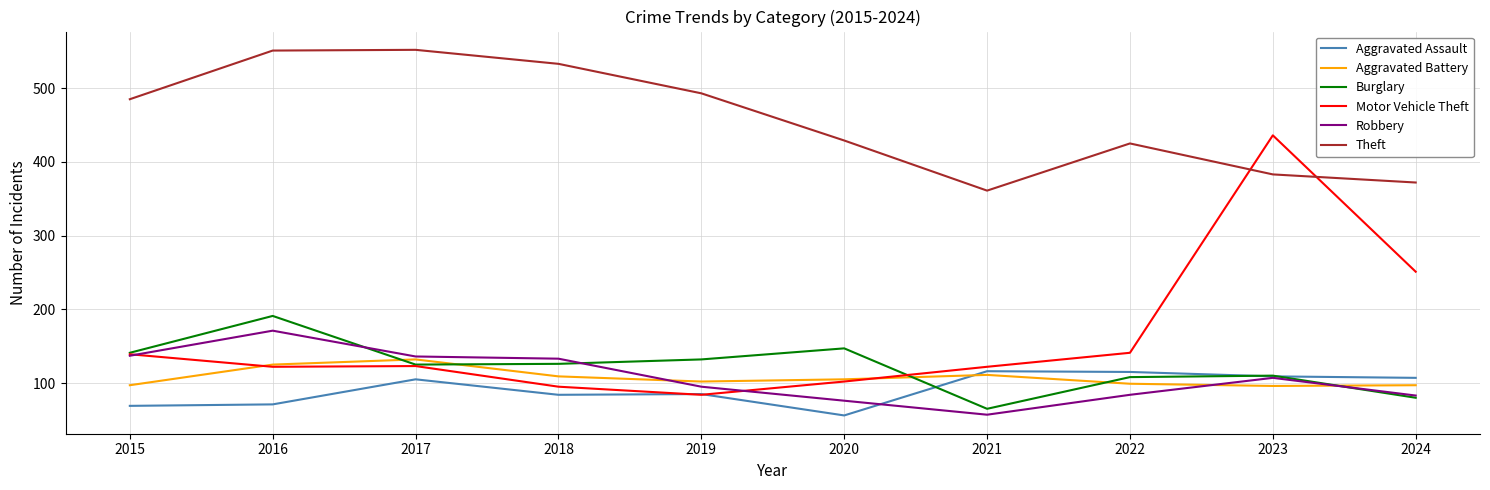

What are all the series names shown in the legend?

Aggravated Assault, Aggravated Battery, Burglary, Motor Vehicle Theft, Robbery, Theft